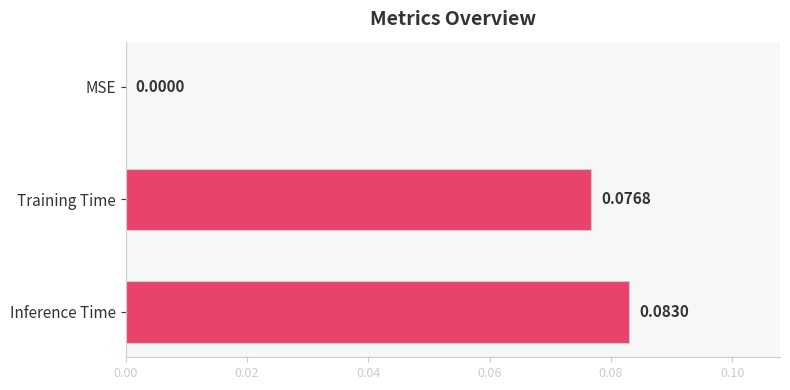

Which category has the highest value across all series?

Inference Time